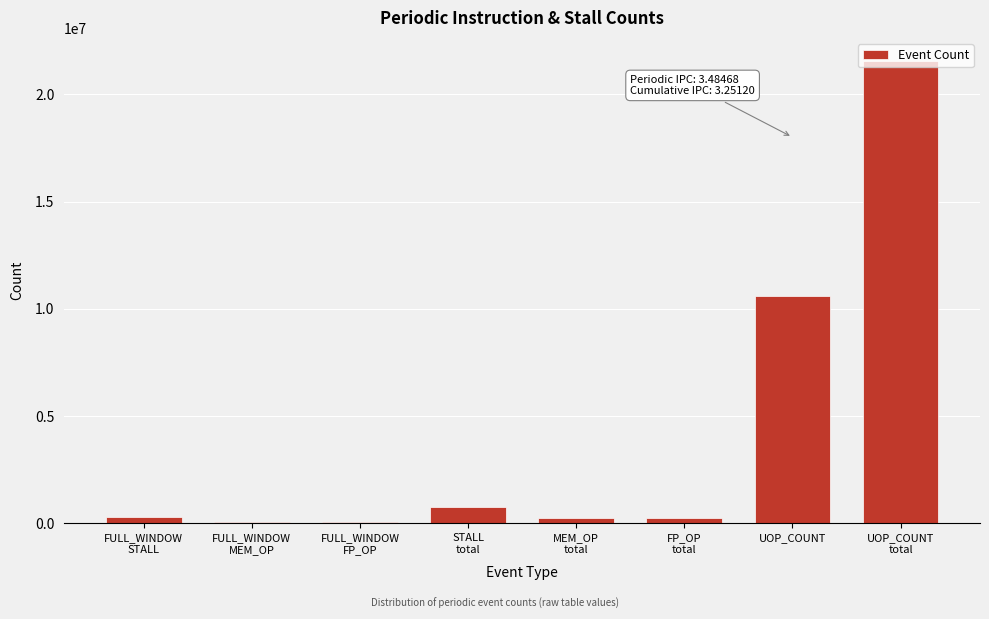

At which label is the value closest to 10817115?

UOP_COUNT